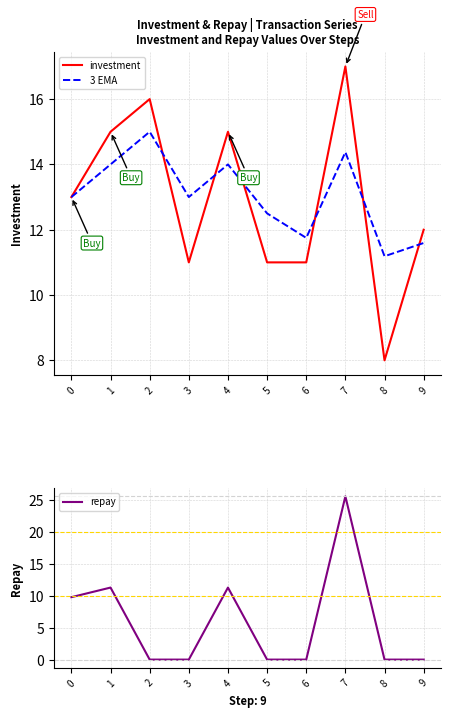

True or false: repay has more than 2 interior local peaks.

True